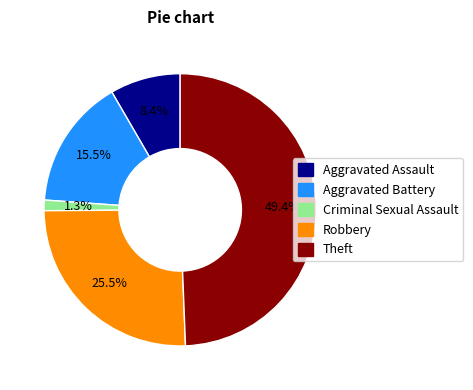

What percentage is NOT represented by Criminal Sexual Assault?

98.7%